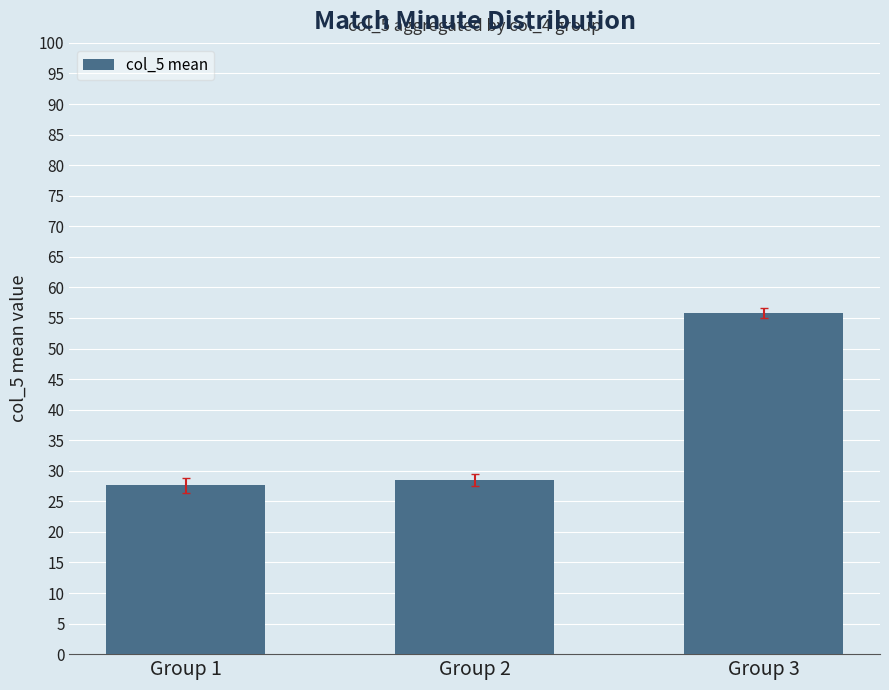

At which label is the value closest to 41?

Group 2